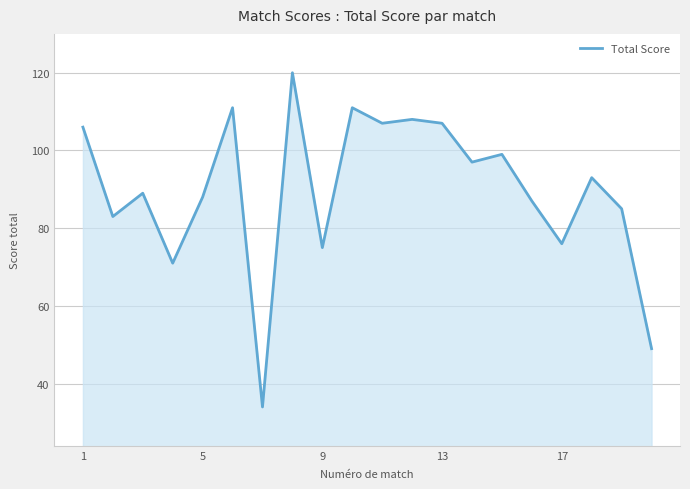

What is the sum of all values?

1796